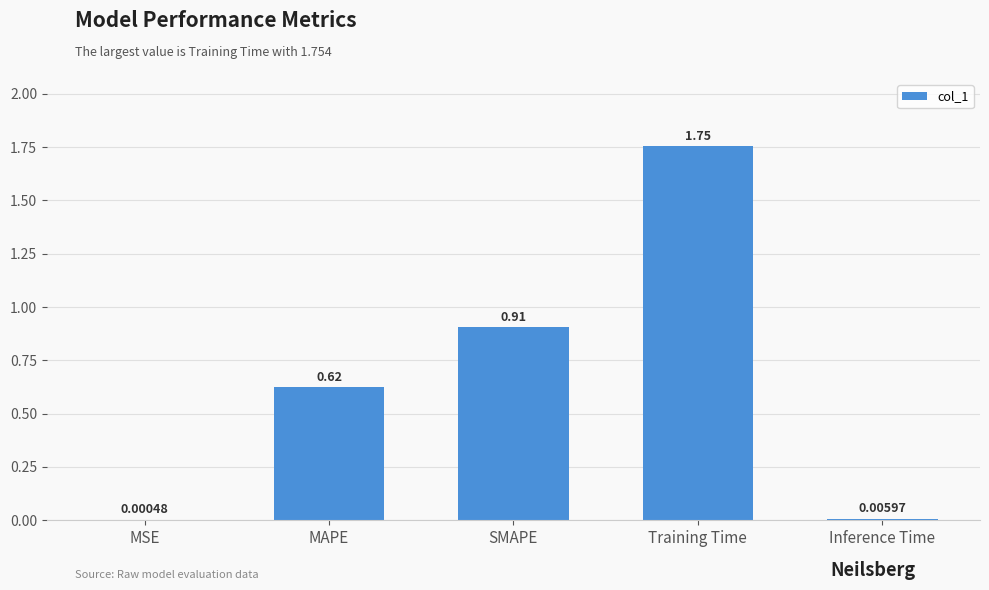

Which label corresponds to the largest value in the chart?

Training Time